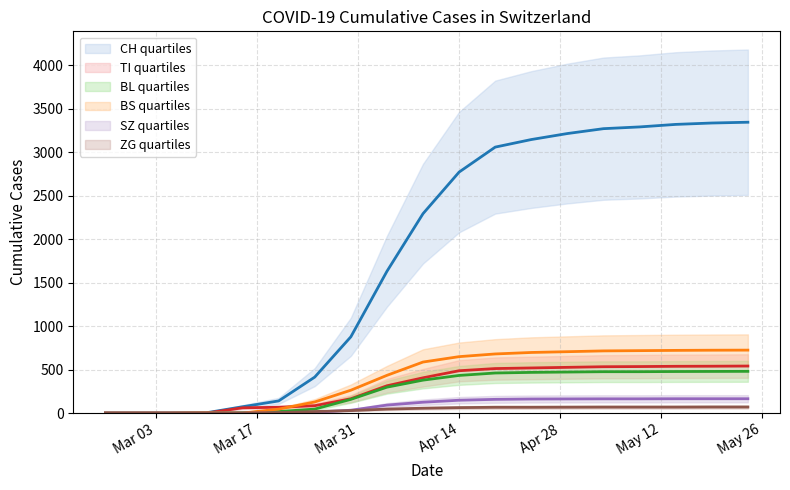

True or false: SZ has a value of 0 at 2020-03-20.

True